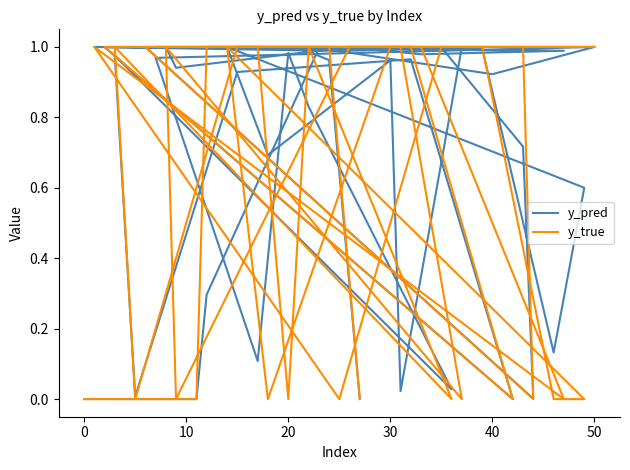

The value of y_pred at 31 is 1.5. True or false?

False